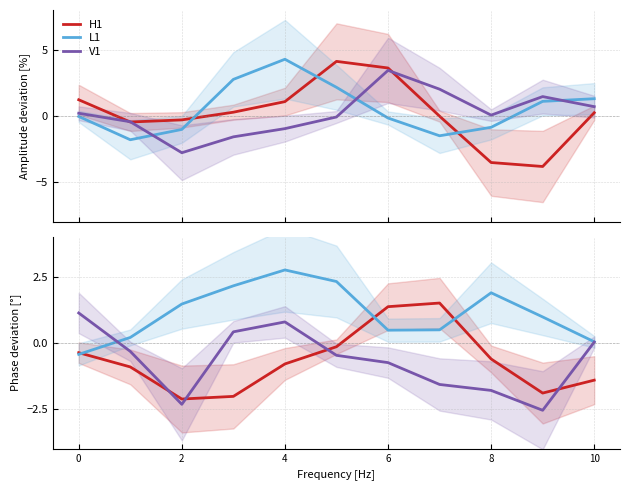

How many data points in V1 are less than 0?

7